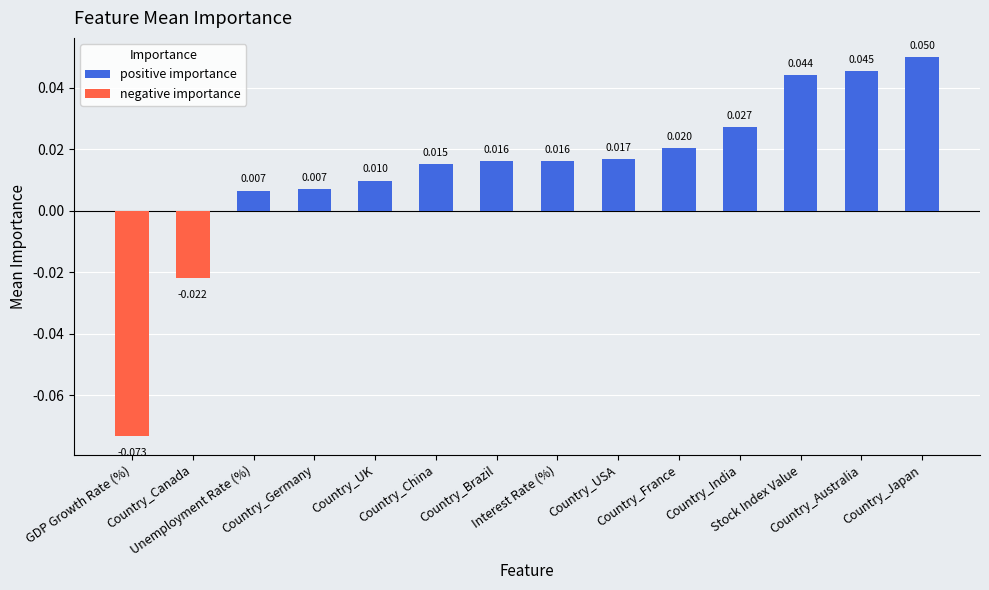

What is the smallest value displayed?

-0.1